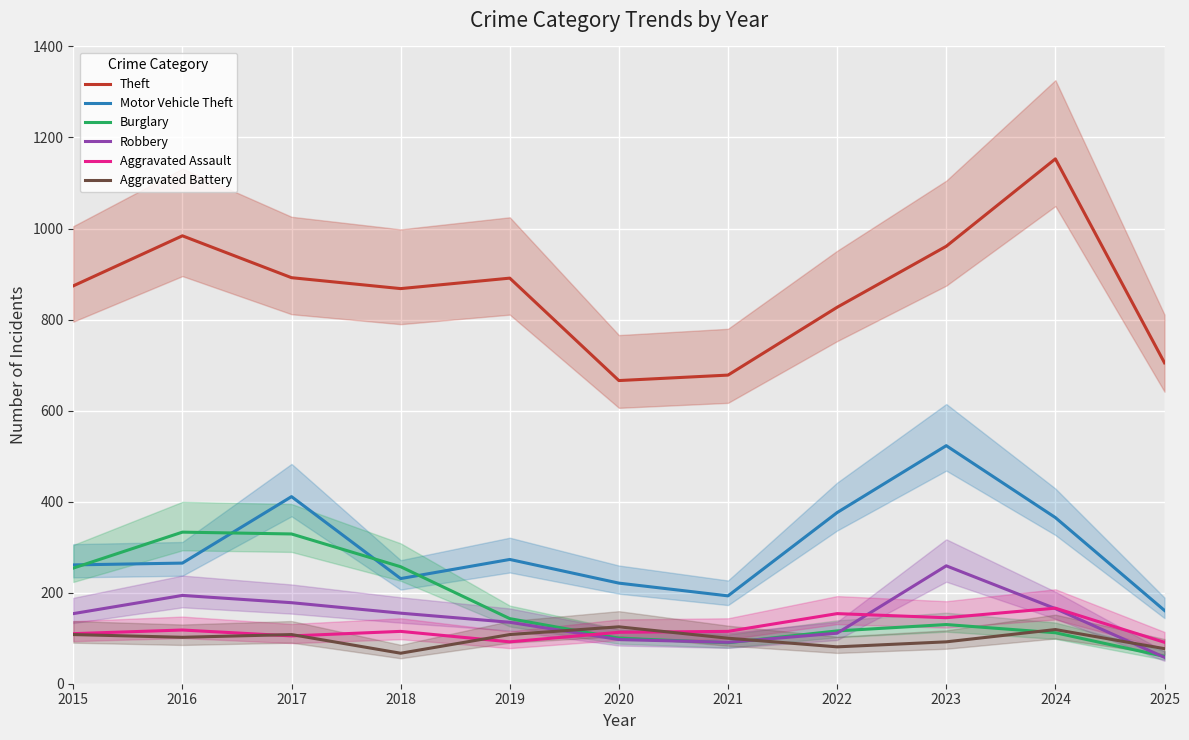

After their last crossing, which series has the higher values: Burglary or Motor Vehicle Theft?

Motor Vehicle Theft